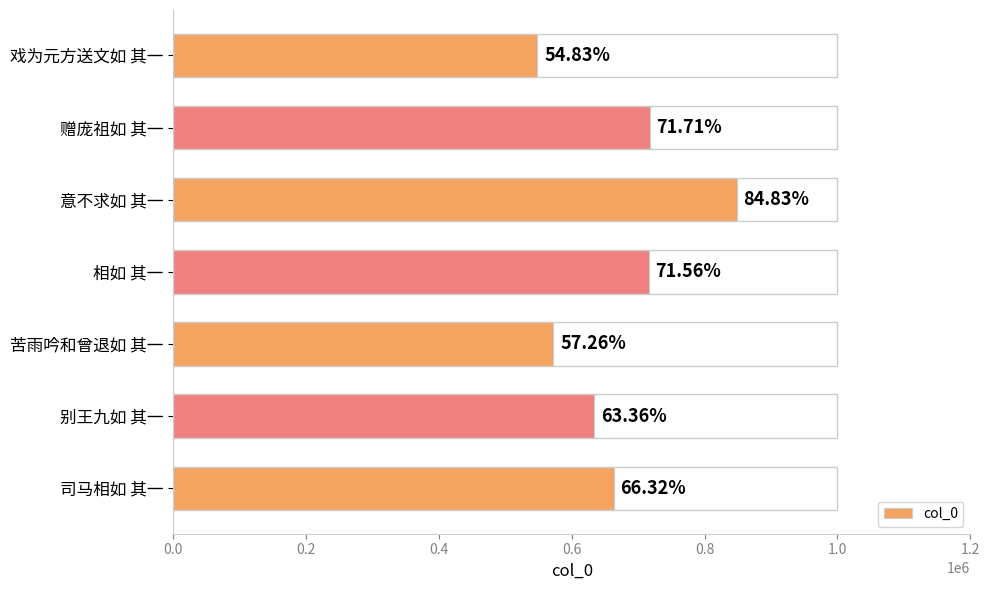

How many bars are there in total?

7